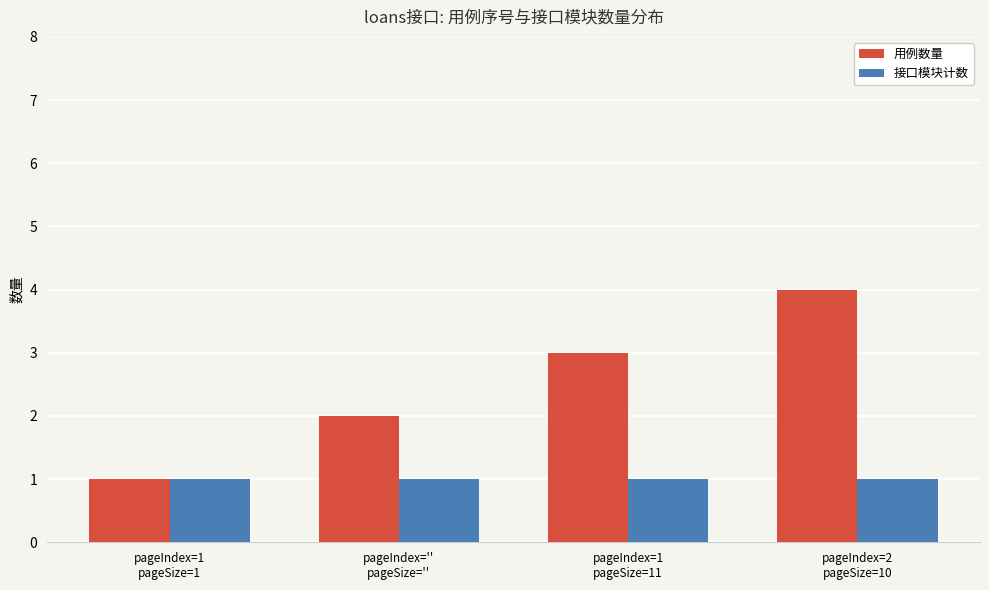

What is the label of the 2nd bar from the left?

pageIndex=''
pageSize=''